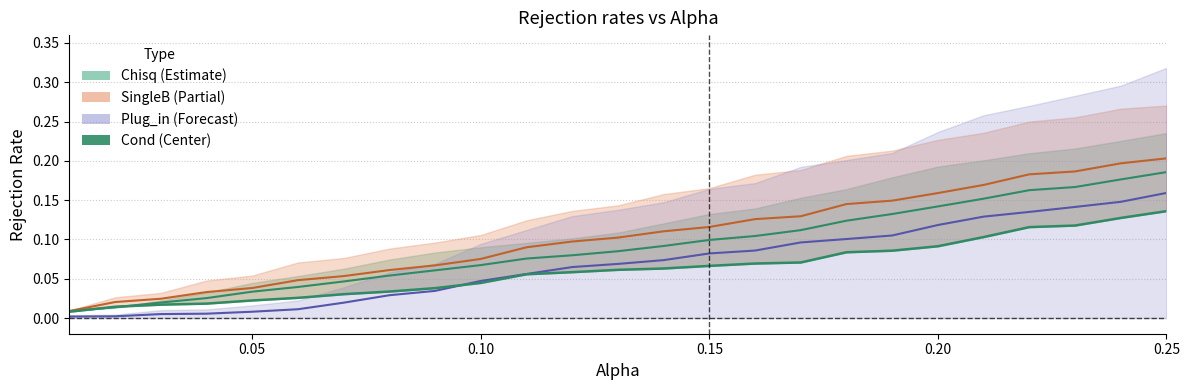

What is the difference between the second highest and minimum values?

0.1